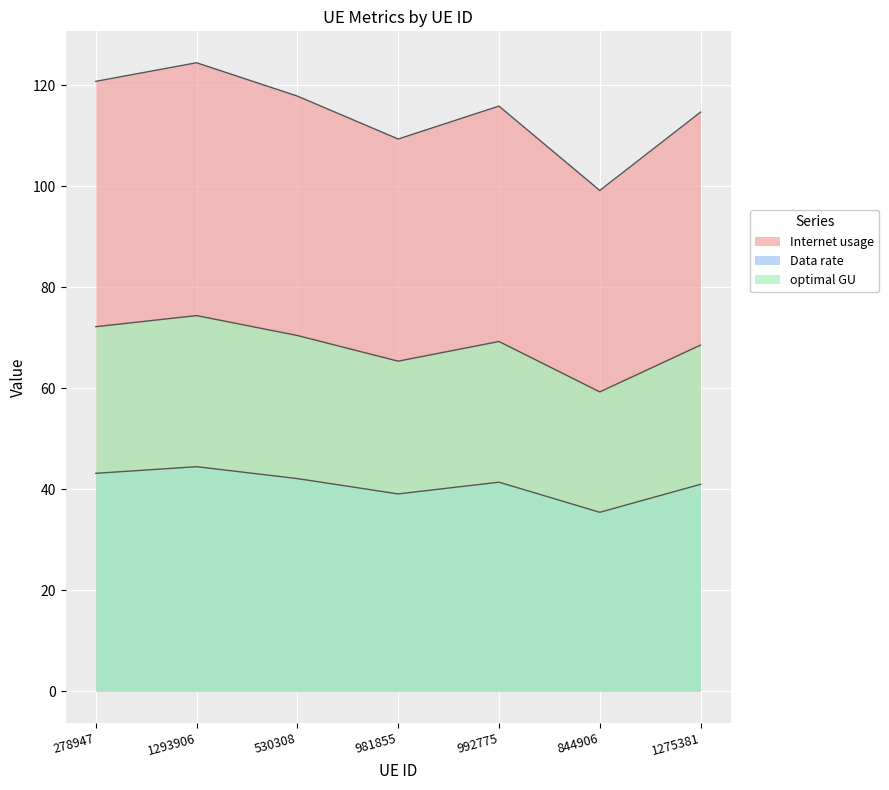

At which category does Data rate reach its first local valley?

981855